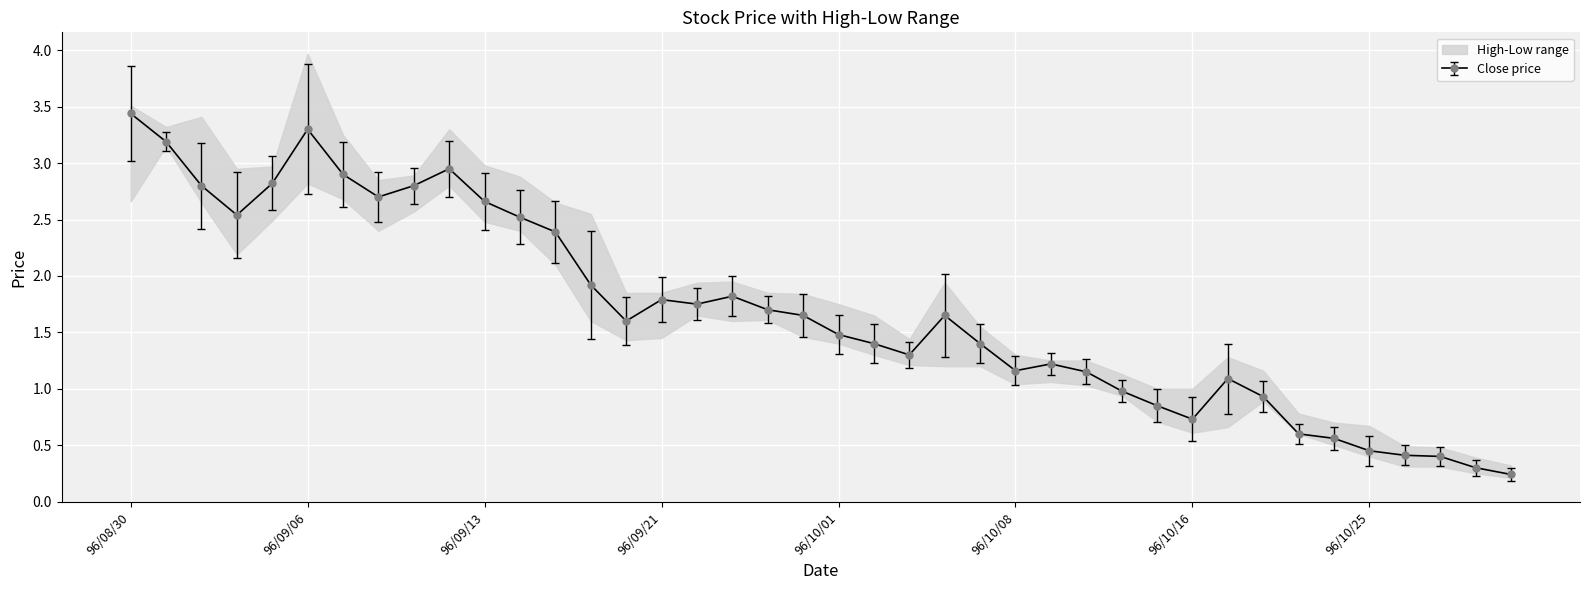

What is the minimum value for high?

0.3